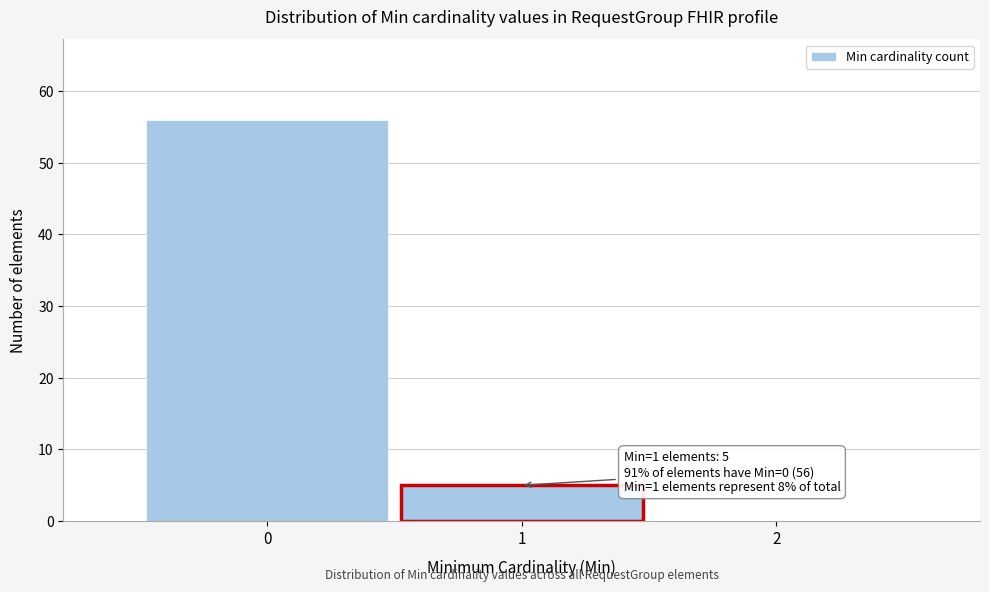

Which range on the x-axis has the tallest bar?

-0.5 to 0.5